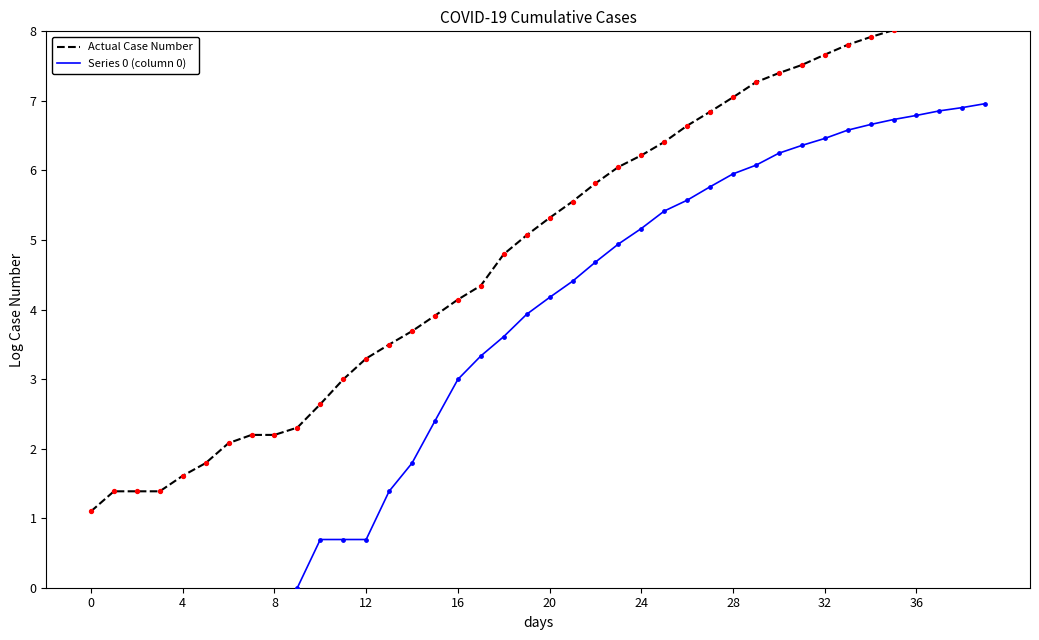

Which series contains the highest Y value?

Actual Case Number